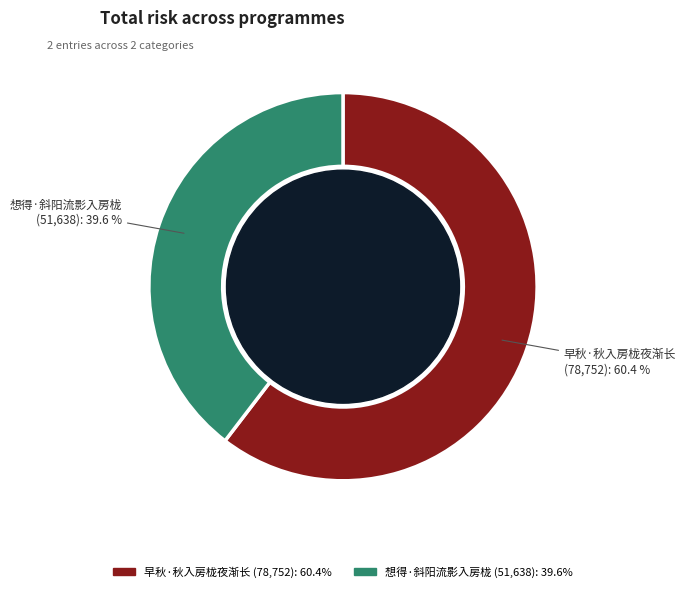

Does 早秋·秋入房栊夜渐长 represent more than half of the total?

Yes